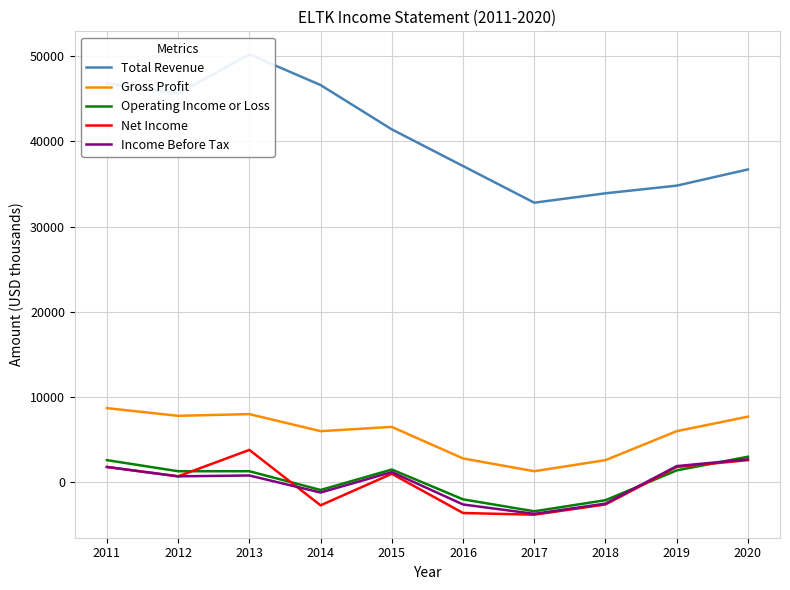

What is the difference between the maximum and minimum values in the Net Income series?

7600